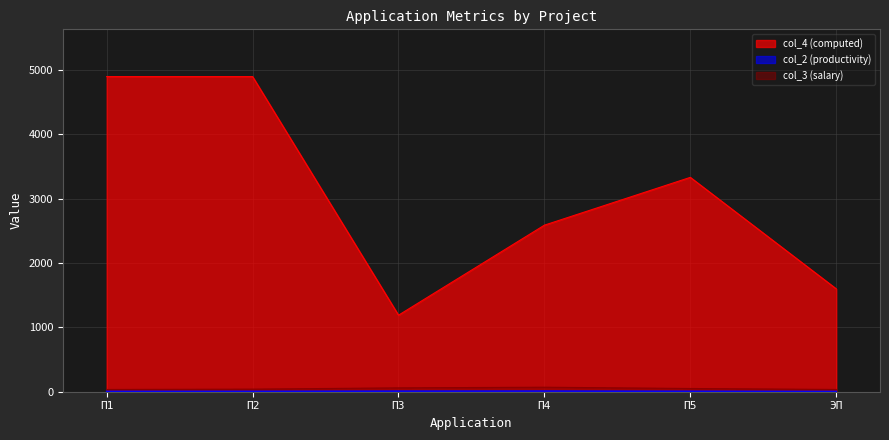

True or false: col_3 (salary) has more than 2 interior local peaks.

False